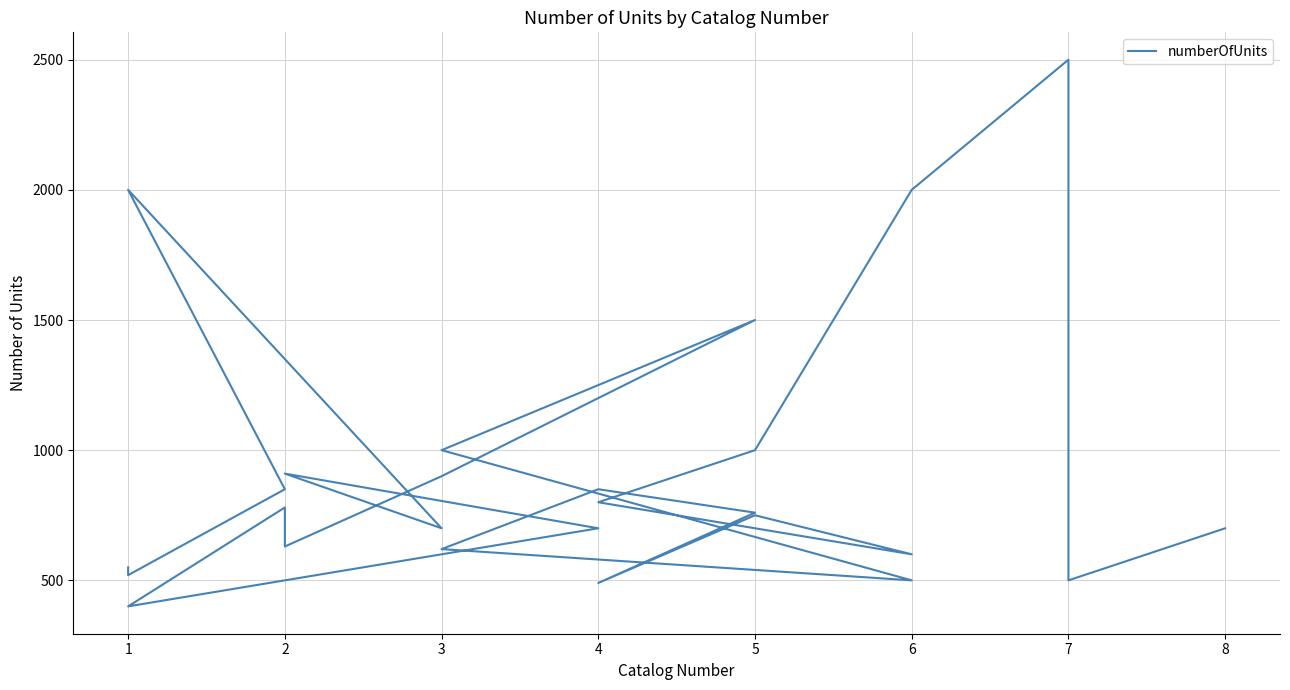

Reading left to right, what are all the values shown in this chart?

550	520	850	2000	700	910	700	400	780	630	900	1500	1000	500	620	850	760	490	750	600	800	1000	2000	2500	500	700